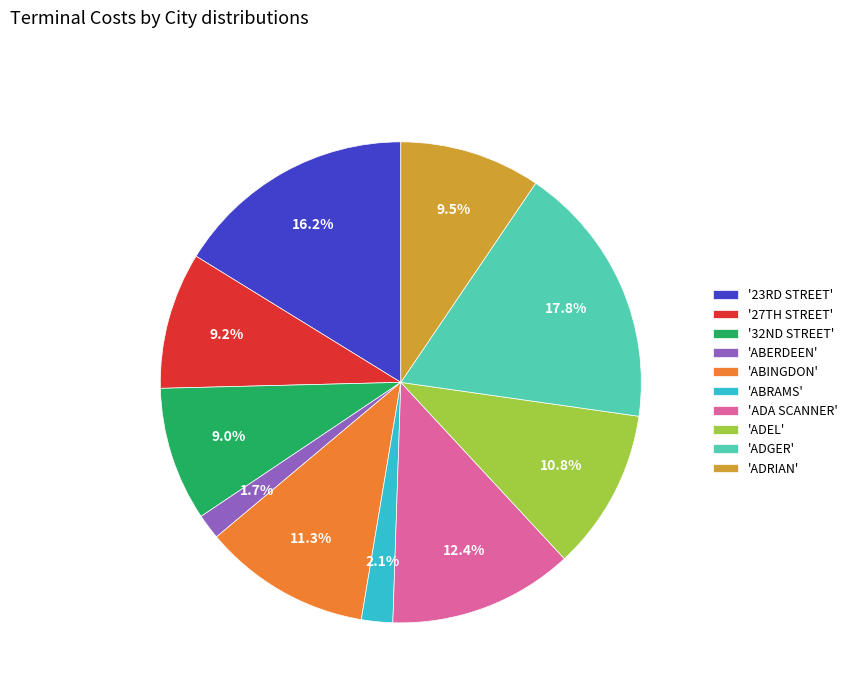

How many slices are in this pie chart?

10